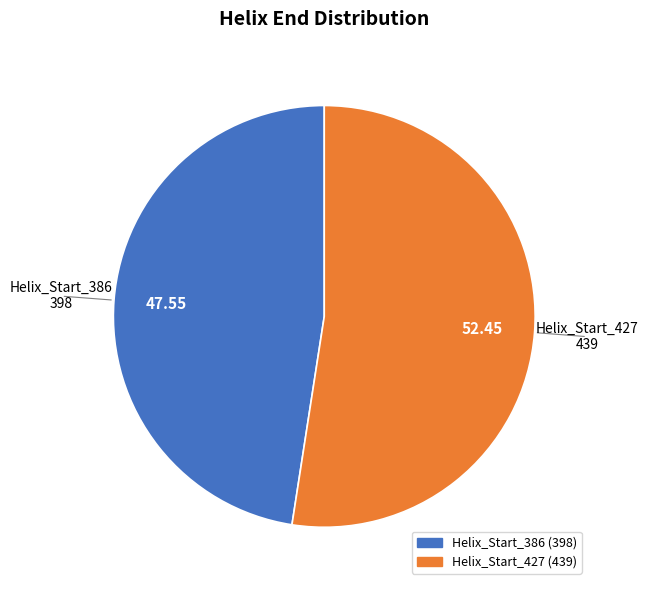

Is Helix_Start_427 the majority of the pie?

Yes